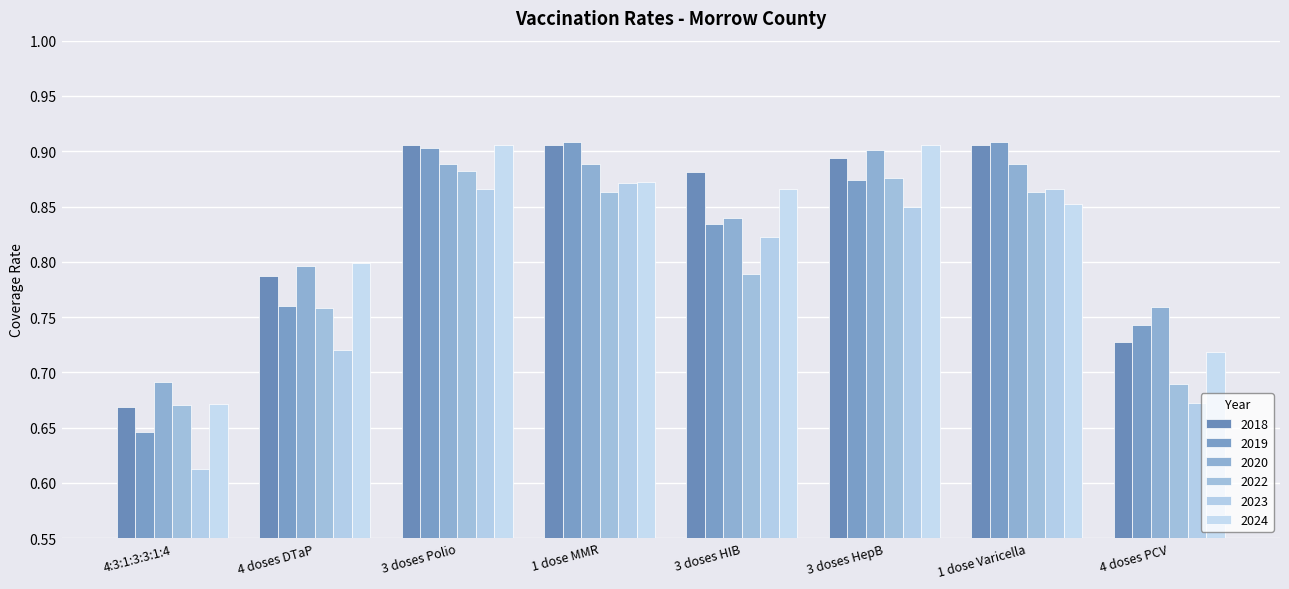

Reading left to right, extract all data points from this chart.

2018: 0.7	0.8	0.9	0.9	0.9	0.9	0.9	0.7
2019: 0.6	0.8	0.9	0.9	0.8	0.9	0.9	0.7
2020: 0.7	0.8	0.9	0.9	0.8	0.9	0.9	0.8
2022: 0.7	0.8	0.9	0.9	0.8	0.9	0.9	0.7
2023: 0.6	0.7	0.9	0.9	0.8	0.8	0.9	0.7
2024: 0.7	0.8	0.9	0.9	0.9	0.9	0.9	0.7